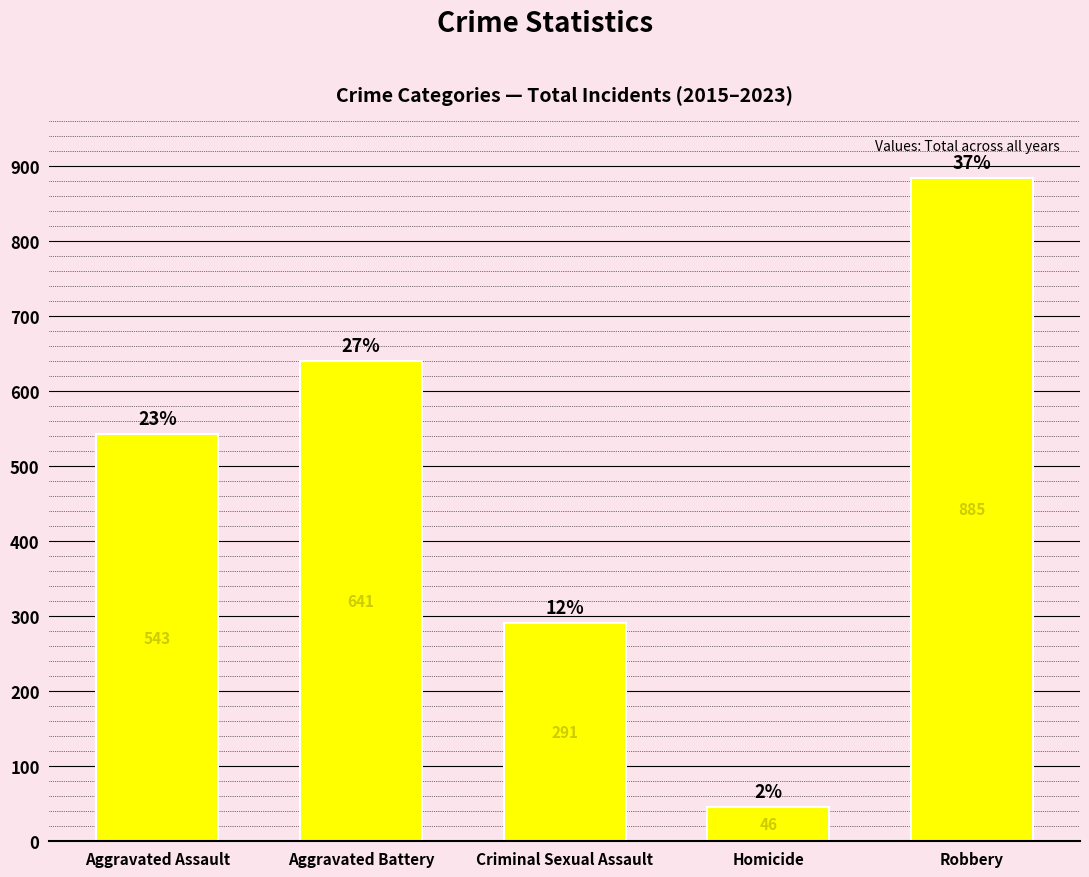

Which label corresponds to the largest value in the chart?

Robbery